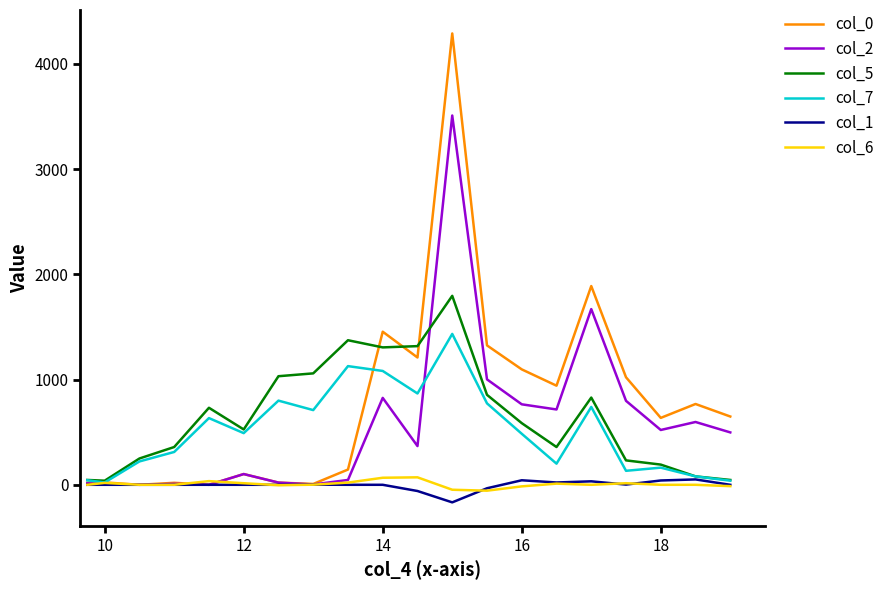

Which series has the largest range (max minus min)?

col_0